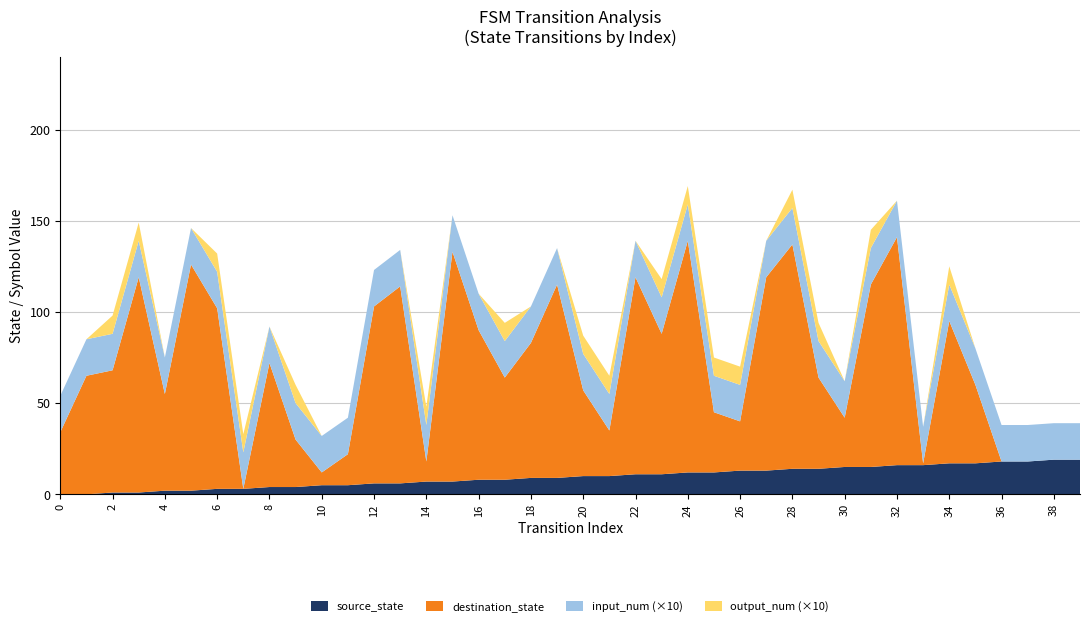

Reading left to right, transcribe all the data shown in this chart.

source_state: 0=0	1=0	2=1	3=1	4=2	5=2	6=3	7=3	8=4	9=4	10=5	11=5	12=6	13=6	14=7	15=7	16=8	17=8	18=9	19=9	20=10	21=10	22=11	23=11	24=12	25=12	26=13	27=13	28=14	29=14	30=15	31=15	32=16	33=16	34=17	35=17	36=18	37=18	38=19	39=19
destination_state: 0=34	1=65	2=67	3=118	4=53	5=124	6=99	7=0	8=68	9=26	10=7	11=17	12=97	13=108	14=11	15=126	16=82	17=56	18=74	19=106	20=47	21=25	22=108	23=77	24=127	25=33	26=27	27=106	28=123	29=50	30=27	31=100	32=125	33=1	34=78	35=43	36=0	37=0	38=0	39=0
input_num: 0=2	1=2	2=2	3=2	4=2	5=2	6=2	7=2	8=2	9=2	10=2	11=2	12=2	13=2	14=2	15=2	16=2	17=2	18=2	19=2	20=2	21=2	22=2	23=2	24=2	25=2	26=2	27=2	28=2	29=2	30=2	31=2	32=2	33=2	34=2	35=2	36=2	37=2	38=2	39=2
output_num: 0=0	1=0	2=1	3=1	4=0	5=0	6=1	7=1	8=0	9=1	10=0	11=0	12=0	13=0	14=1	15=0	16=0	17=1	18=0	19=0	20=1	21=1	22=0	23=1	24=1	25=1	26=1	27=0	28=1	29=1	30=0	31=1	32=0	33=0	34=1	35=0	36=0	37=0	38=0	39=0